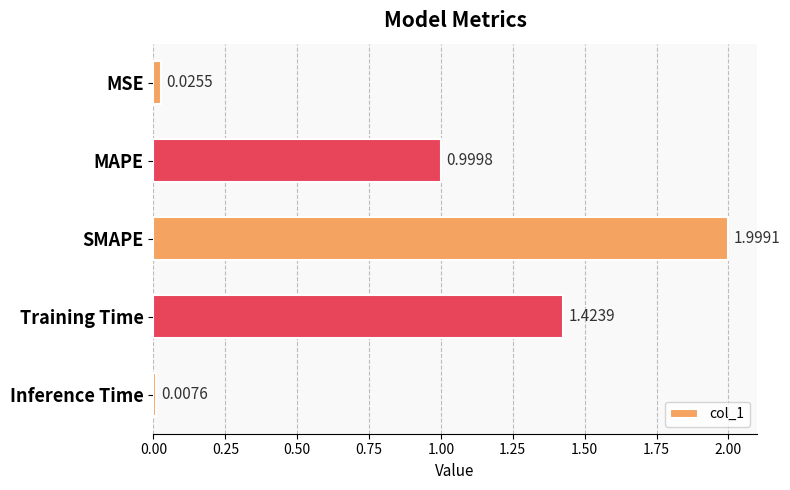

What is the difference between the maximum and minimum values?

2.0